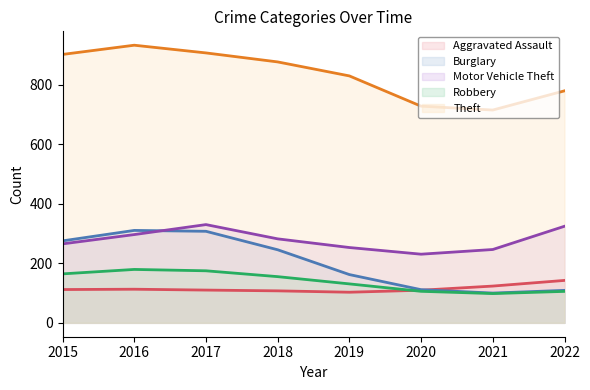

Where is the first local maximum for Theft?

2016